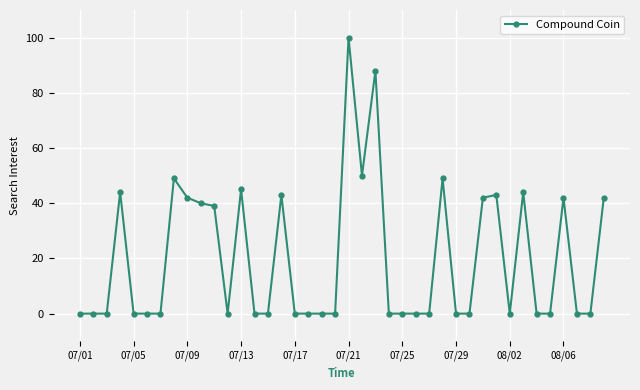

True or false: the data has more than 2 interior local peaks.

True